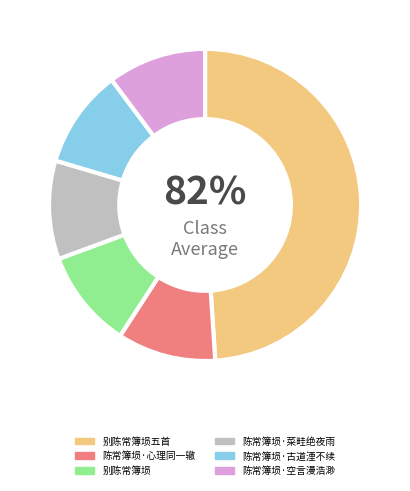

Approximately how many times larger is the value at 别陈常簿埙五首 compared to 陈常簿埙·心理同一辙?

4.8